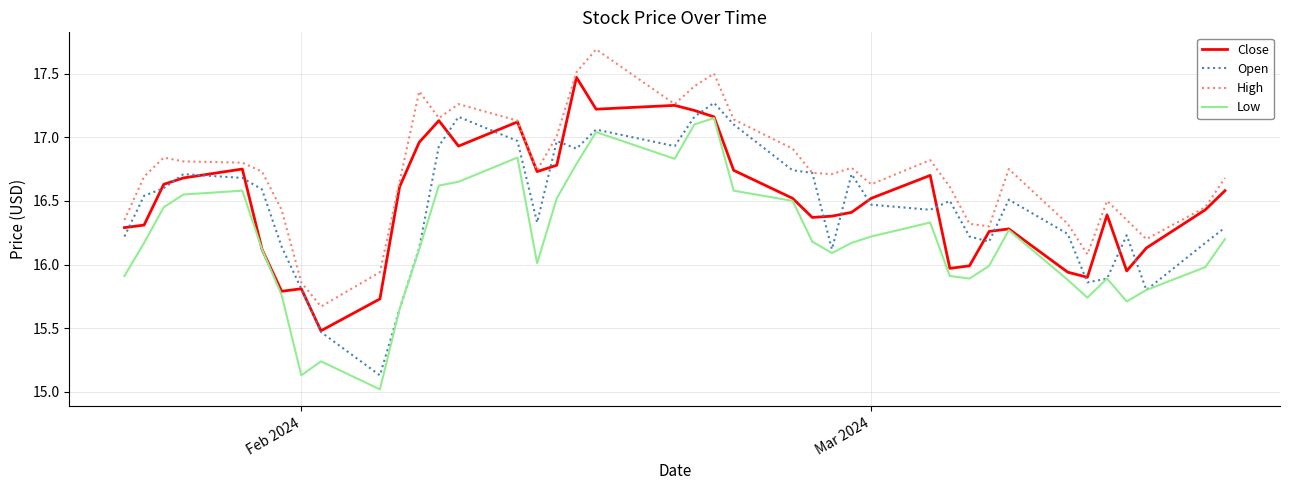

How many lines are shown in the chart?

4